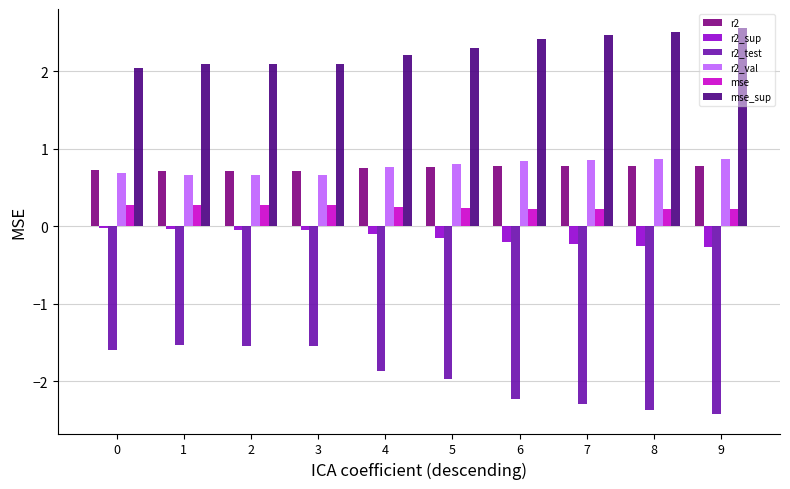

What are all the series names shown in the legend?

r2, r2_sup, r2_test, r2_val, mse, mse_sup